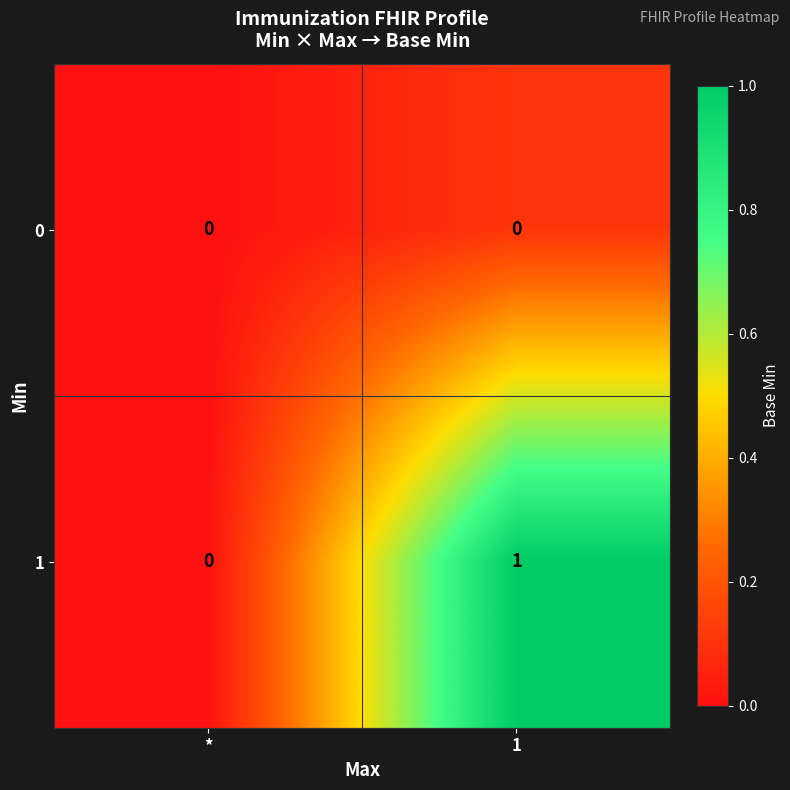

Reading left to right, what are all the values shown in this chart?

0: *=0	1=0
1: *=0	1=1